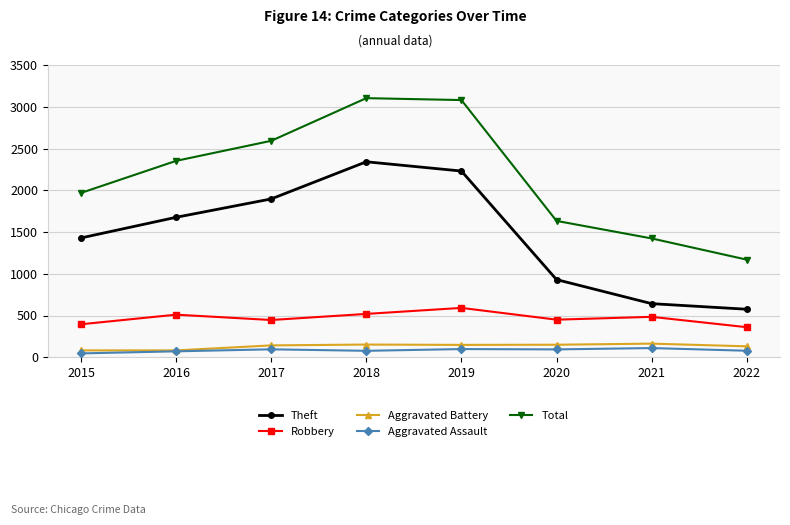

True or false: Theft and Total intersect in this chart.

False